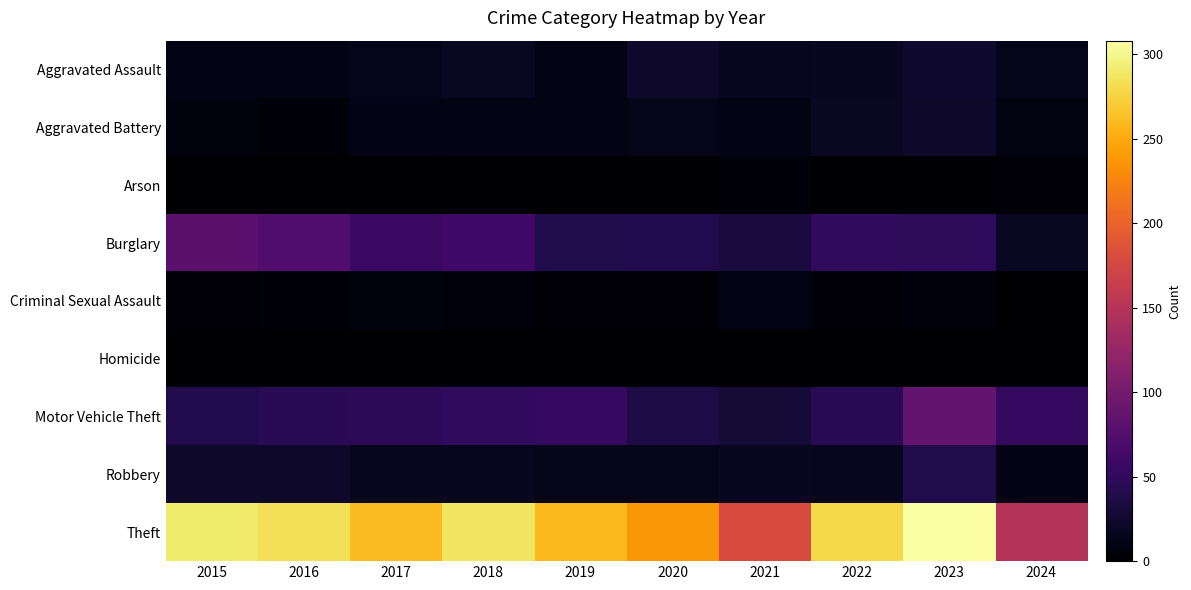

Rank the categories by Aggravated Battery value from lowest to highest.

2016, 2015, 2024, 2018, 2019, 2021, 2017, 2020, 2022, 2023